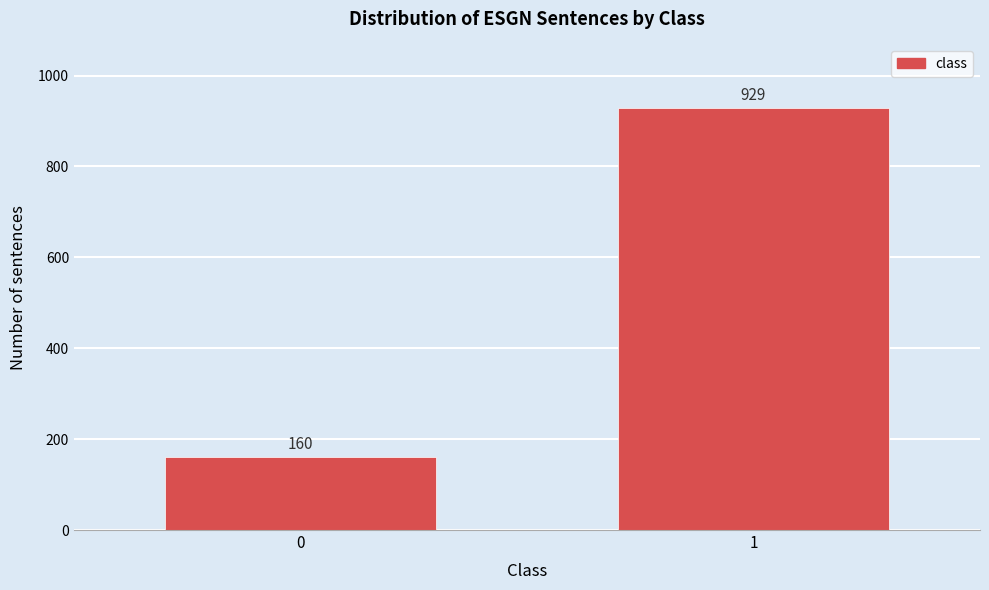

Reading right to left, transcribe all the data shown in this chart.

1=929	0=160